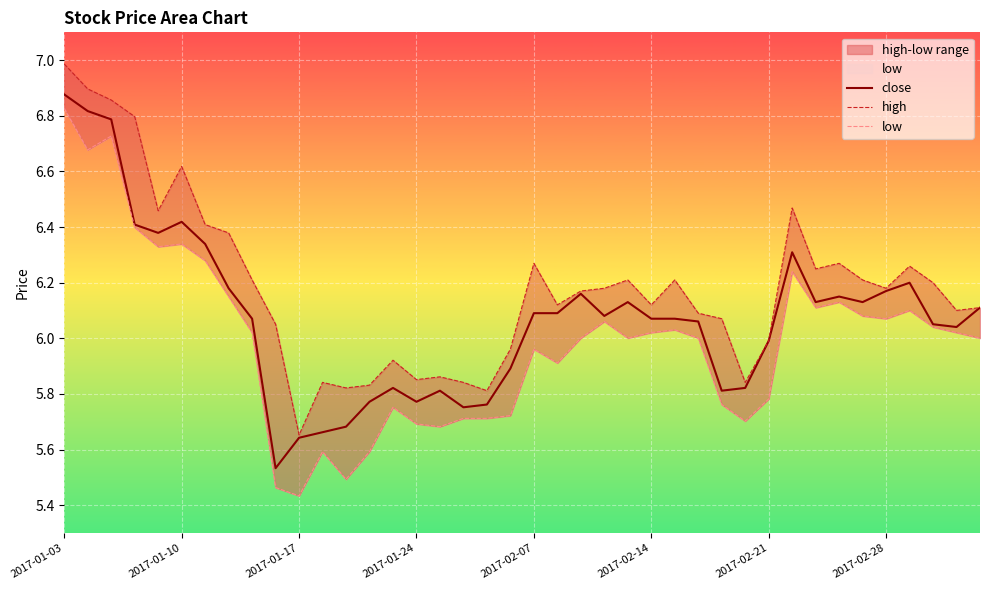

Which category has the highest value in the high series?

2017-01-03